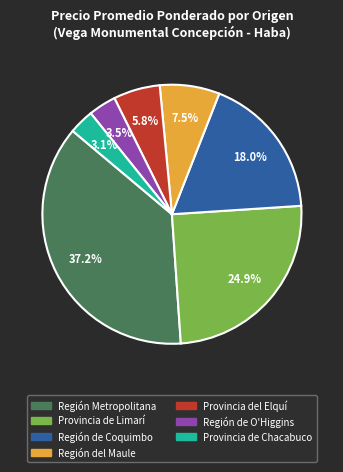

To the nearest percent, what percentage of the pie is Provincia del Elquí?

6%